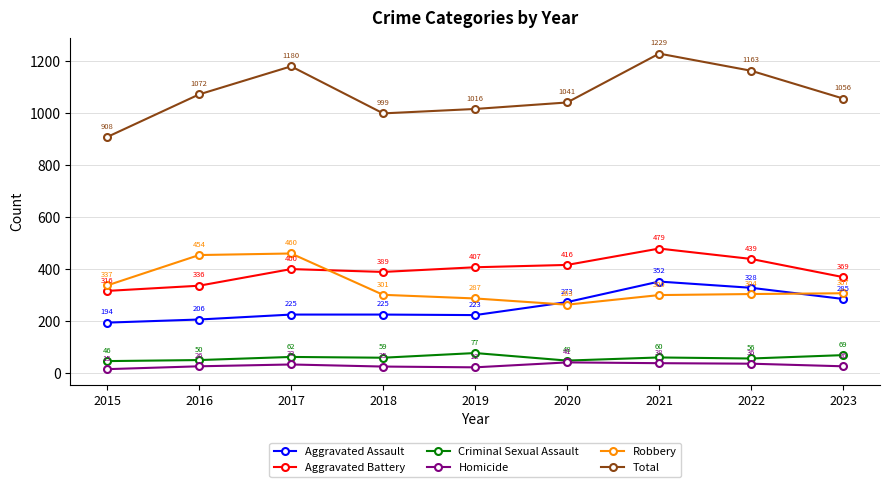

Which series ends up on top after the final intersection of Aggravated Assault and Robbery?

Robbery